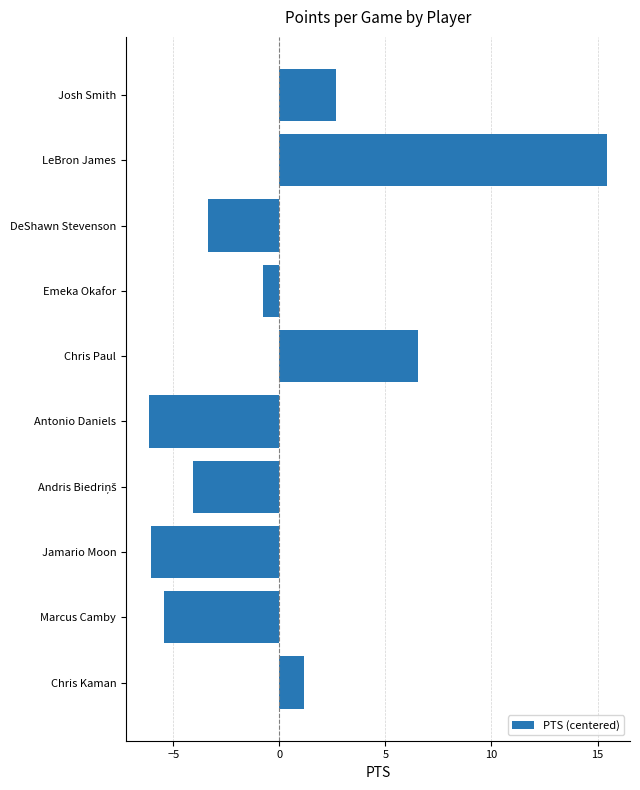

Is it true that the value at Chris Kaman is 2.0?

False